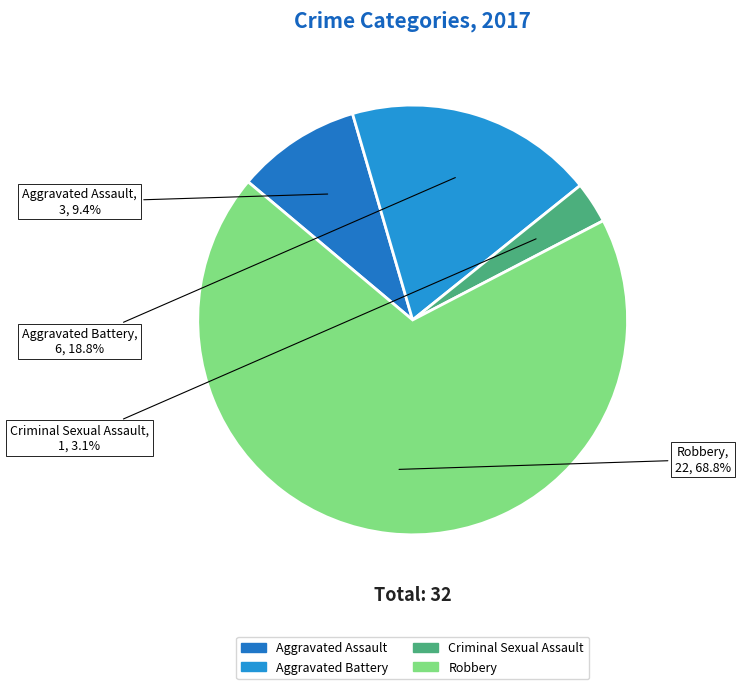

Which category accounts for the majority?

Robbery